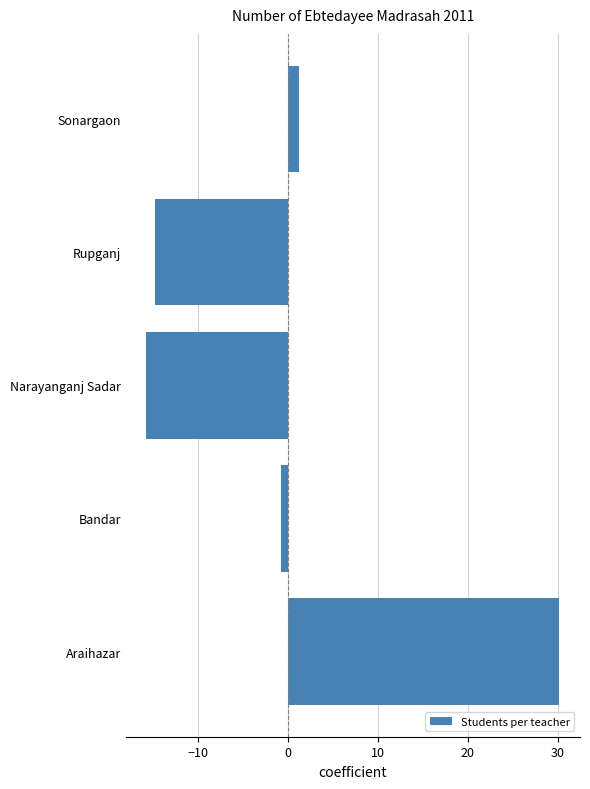

List the labels in order of value, smallest first.

Narayanganj Sadar, Rupganj, Bandar, Sonargaon, Araihazar